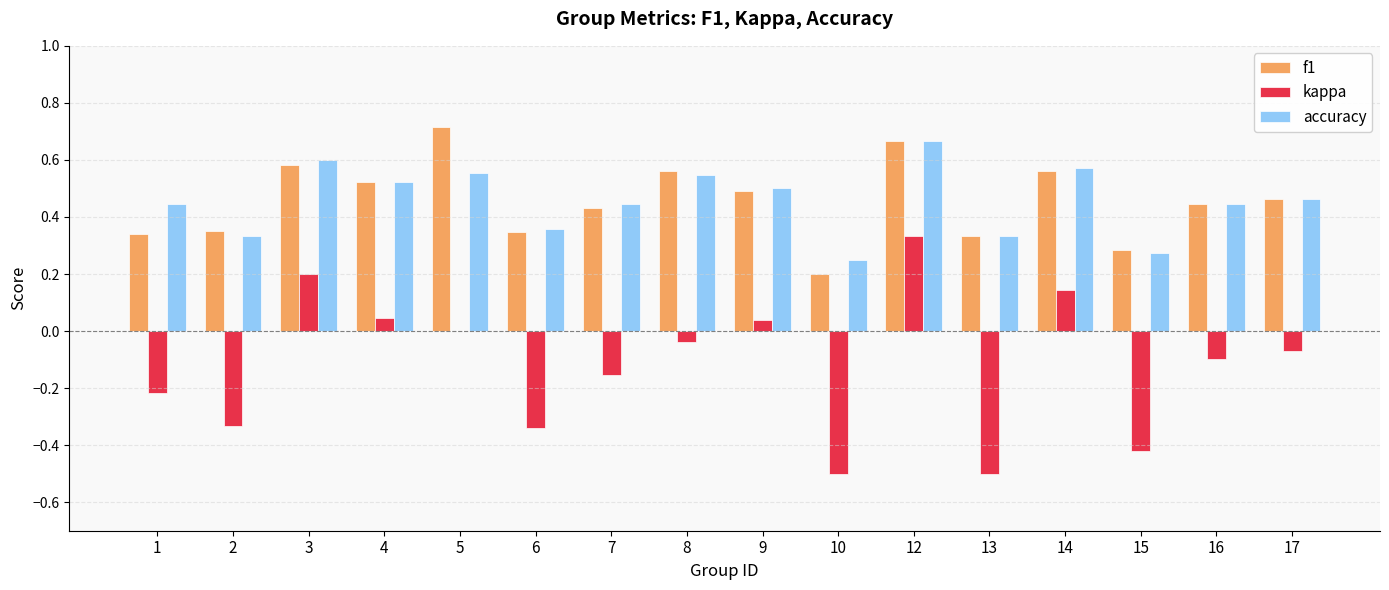

How many distinct data groups are displayed?

3